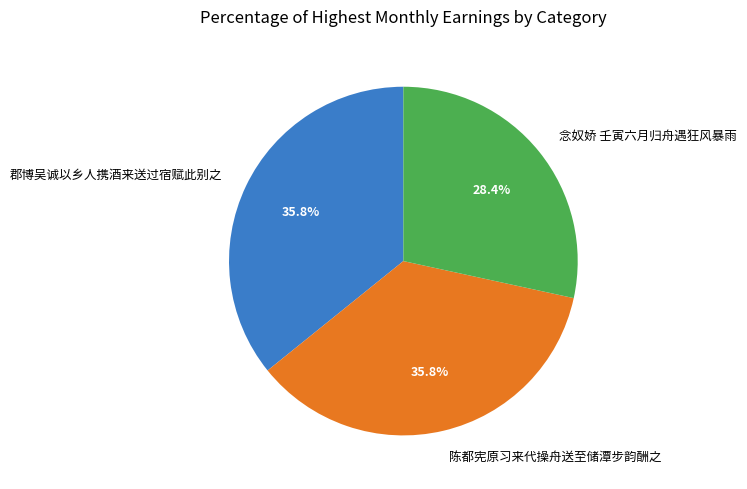

What portion of the pie excludes 陈都宪原习来代操舟送至储潭步韵酬之?

64.2%